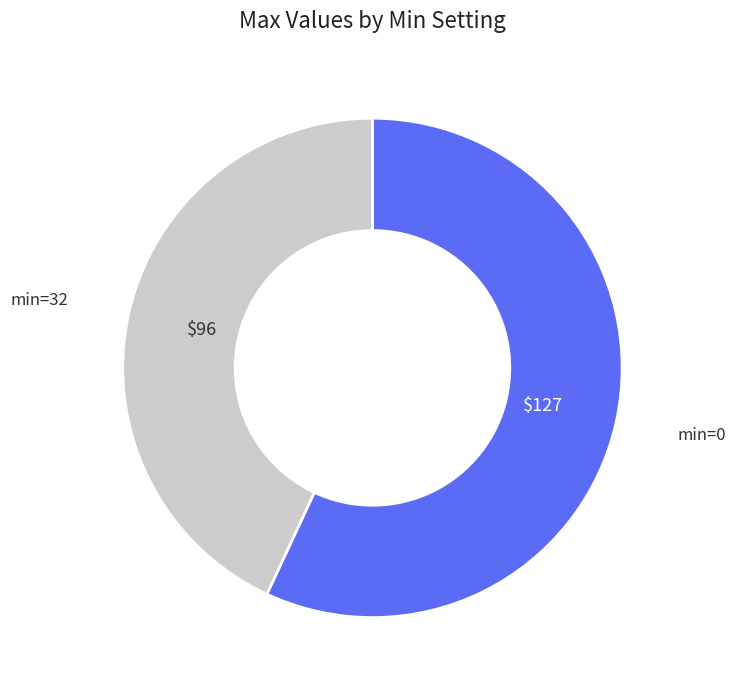

Does any single category account for the majority?

Yes